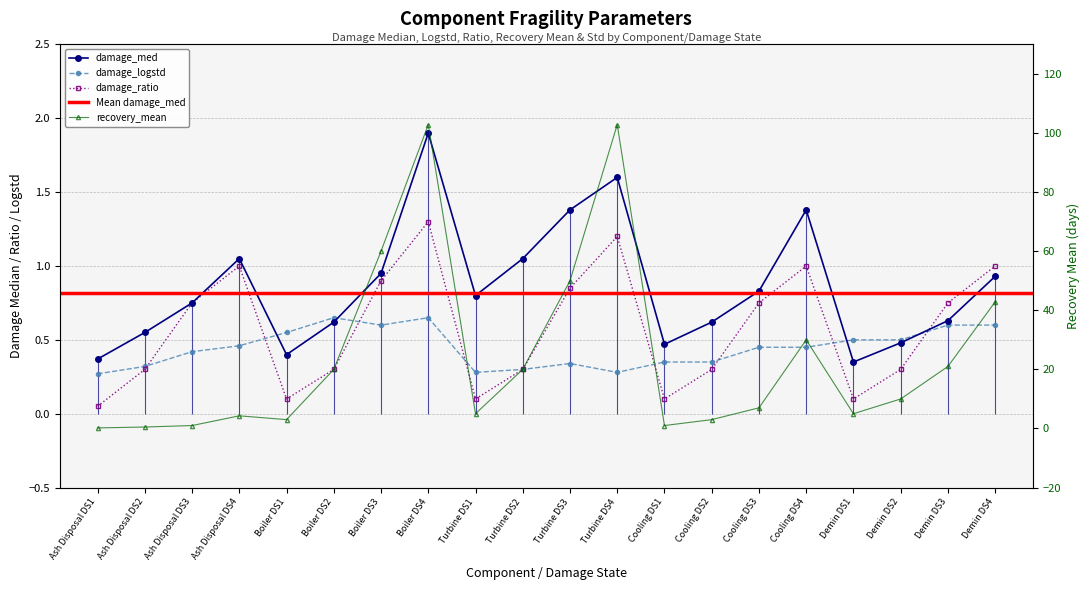

What is the sum of all damage_med values?

17.1